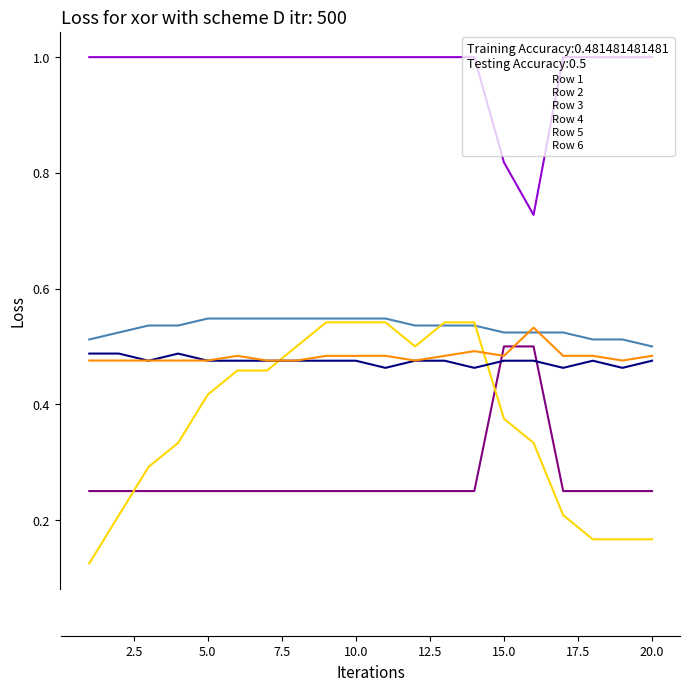

What is the maximum value shown in the chart?

1.0